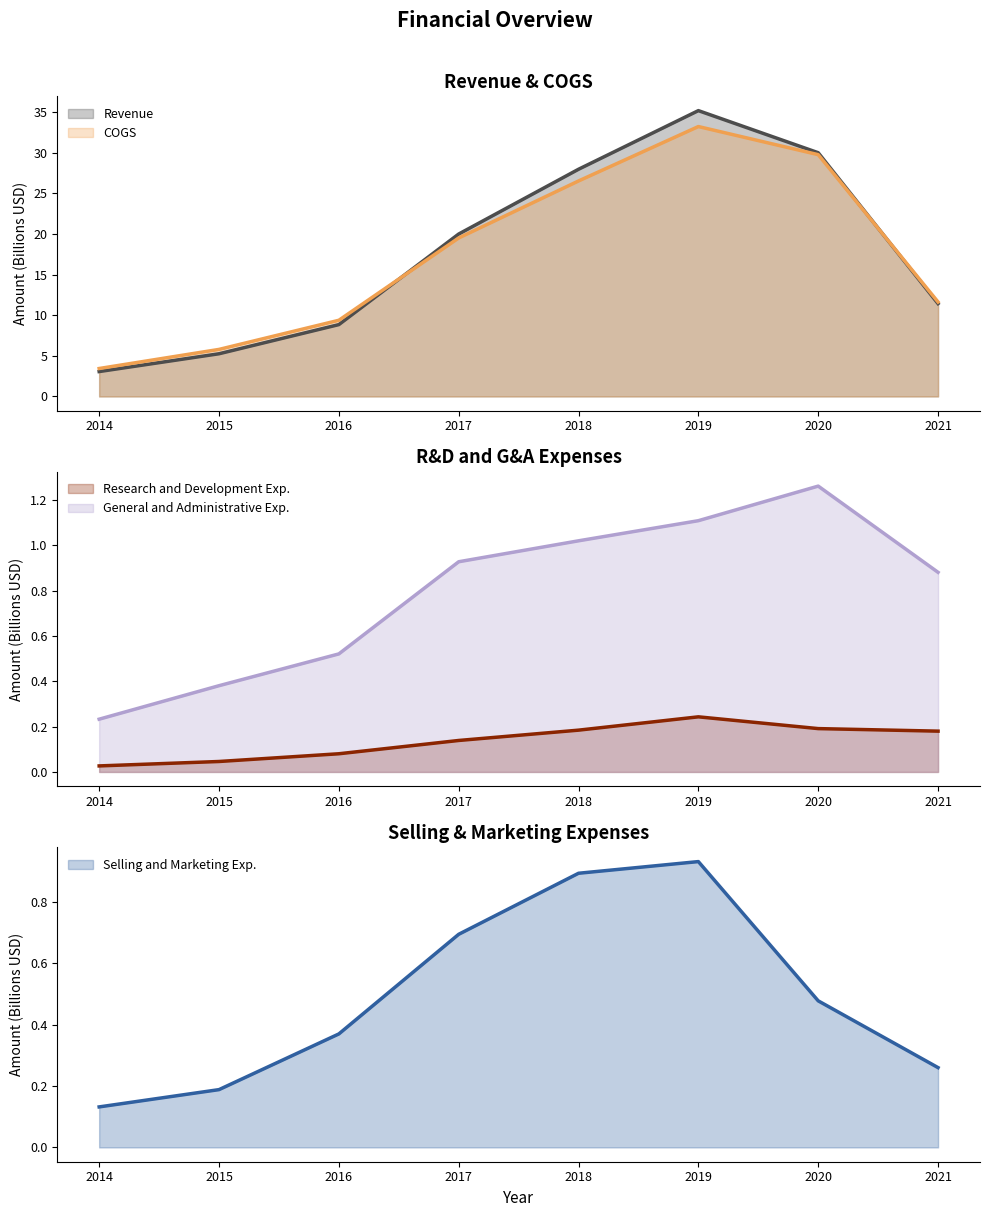

Rank the categories by COGS value from lowest to highest.

2014, 2015, 2016, 2021, 2017, 2018, 2020, 2019